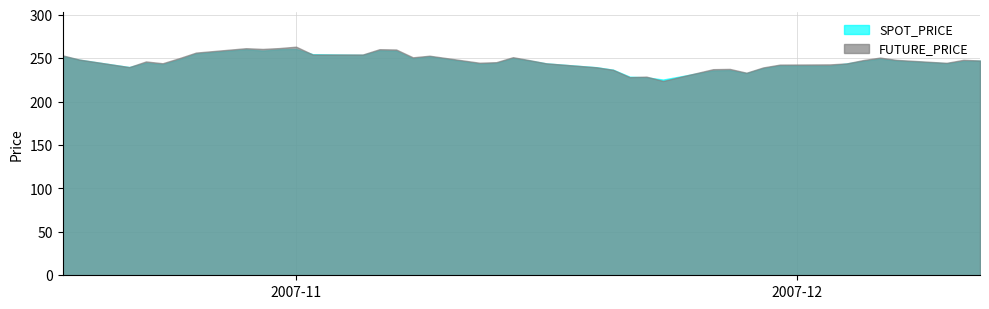

How many lines are shown in the chart?

2